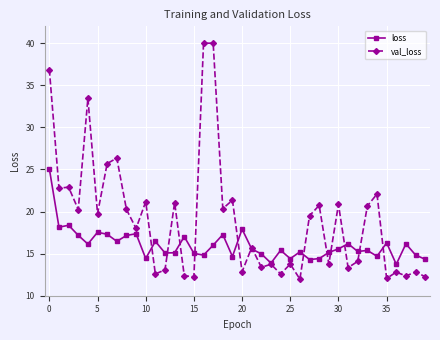

Which series has the largest total across all categories?

val_loss